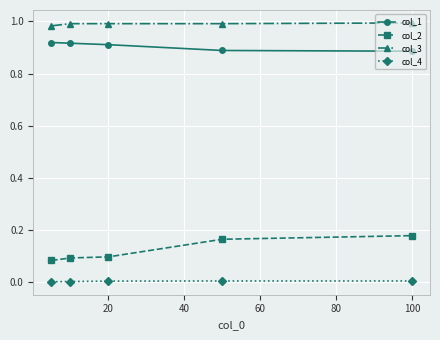

List the series in order of their peak value, lowest first.

col_4, col_2, col_1, col_3